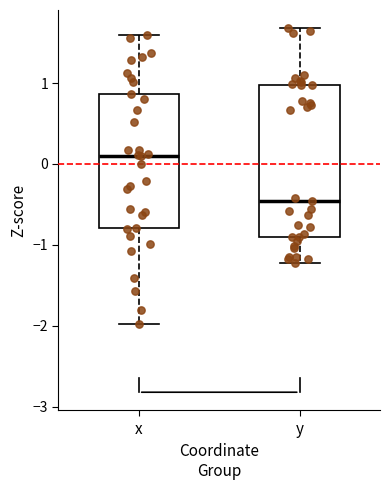

Reading left to right, read every box against the y-axis: the position of its median line, the range the box covers, and the ends of its whiskers. The values are not printed on the chart, so give them approximately, as read against the axis.

x: median 0.1, box -0.8 to 0.9, whiskers -2.0 to 1.6
y: median -0.5, box -0.9 to 1.0, whiskers -1.2 to 1.7